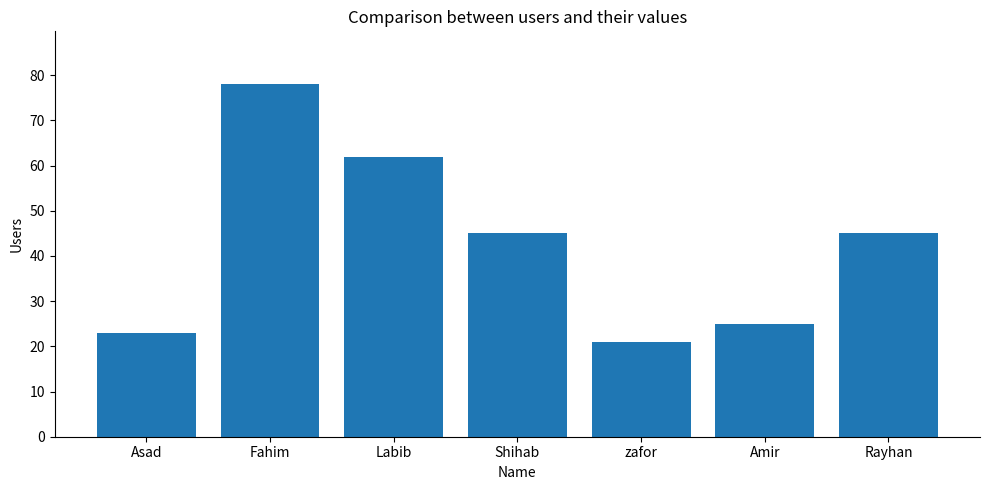

What is the difference between the second highest and minimum values?

41